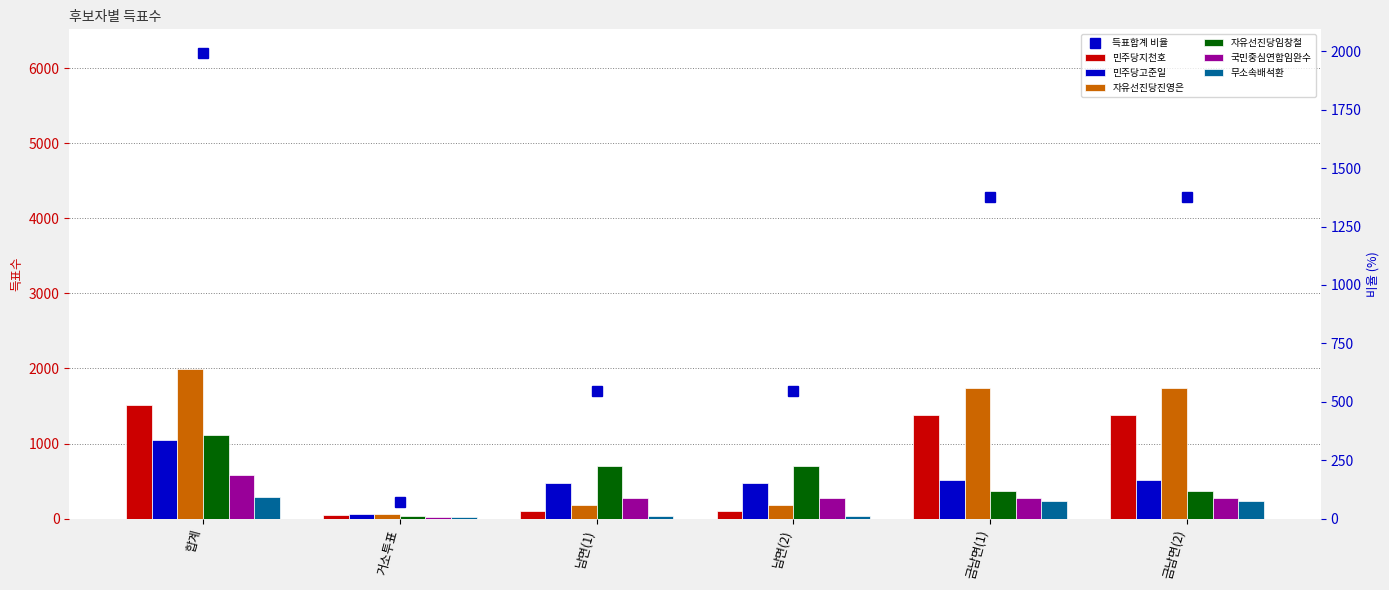

Rank the series at 금남면(1) from highest to lowest value.

자유선진당진영은, 민주당지천호, 민주당고준일, 자유선진당임창철, 국민중심연합임완수, 무소속배석환